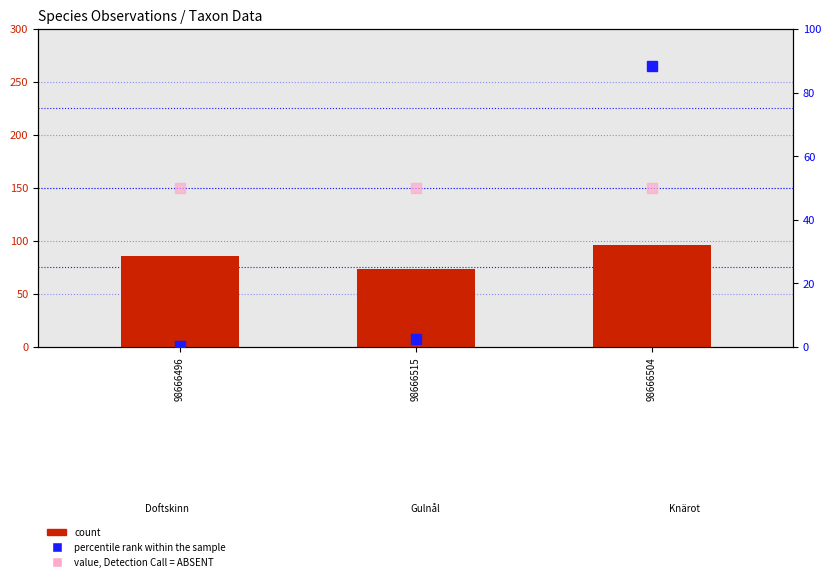

Reading left to right, what are all the values shown in this chart?

count: 98666496=85.7	98666515=73.7	98666504=96.3
percentile rank within the sample: 98666496=0.2	98666515=2.6	98666504=88.3
value, Detection Call = ABSENT: 98666496=50.0	98666515=50.0	98666504=50.0